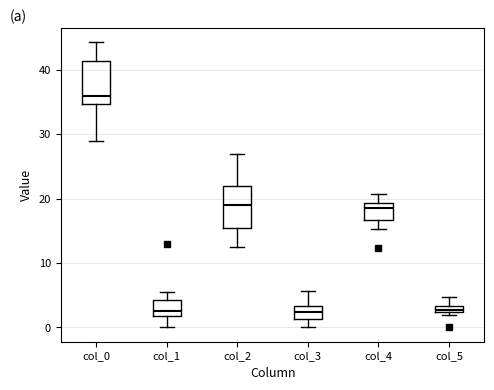

Where does the median line of the box for col_3 sit on the y-axis? The values are not printed on the chart, so give them approximately, as read against the axis.

2